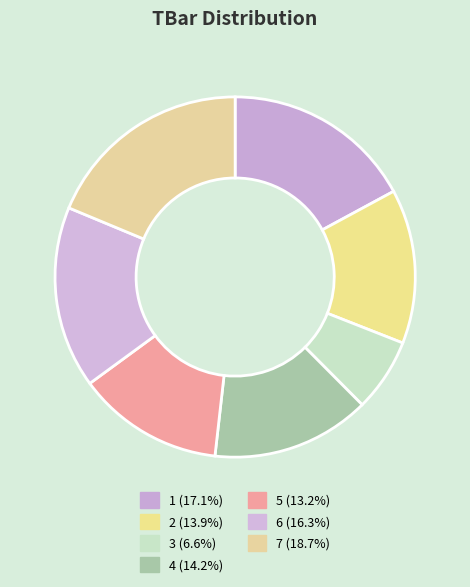

Which slice is the largest?

7